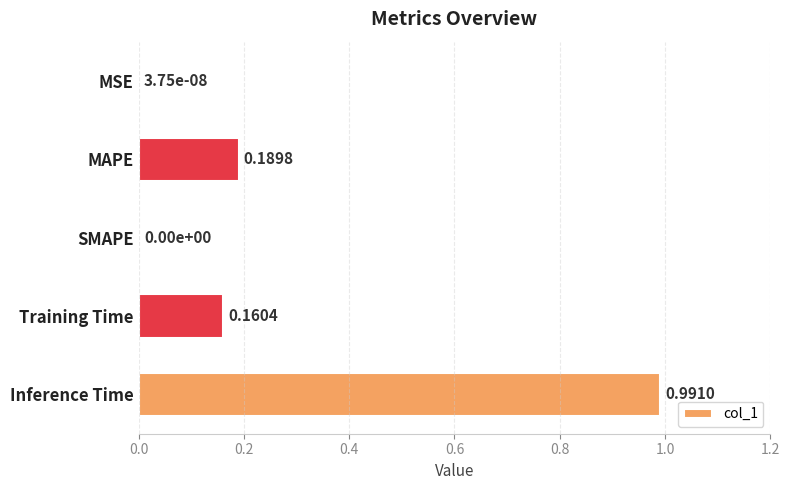

Are the bars horizontal?

Yes